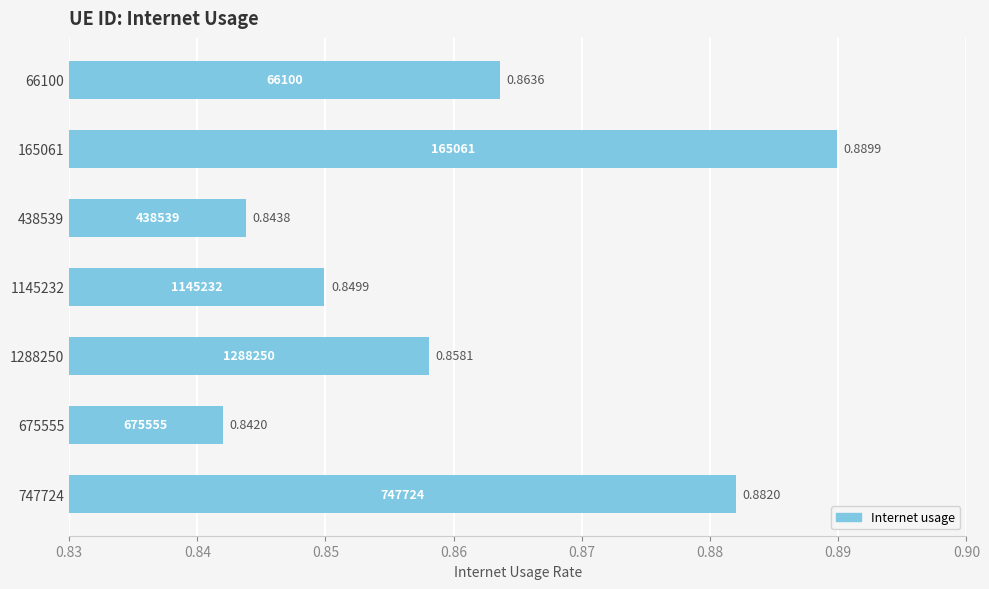

Between 747724 and 1145232, which is larger?

747724